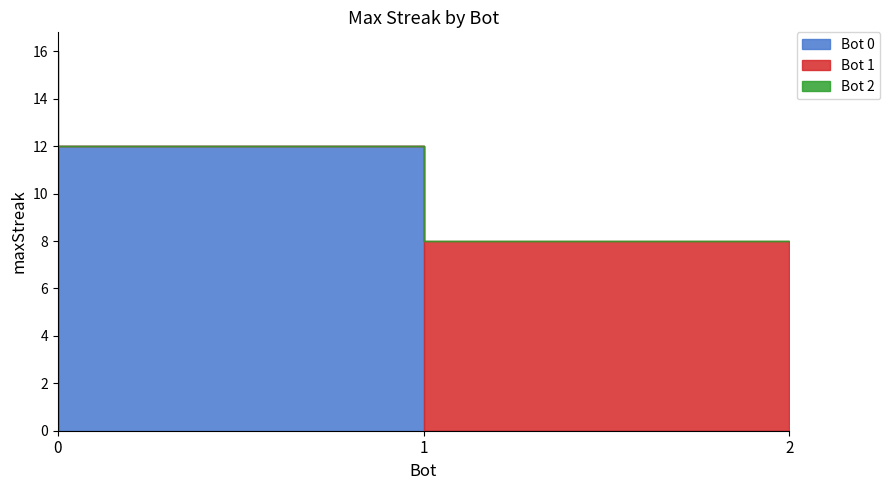

How many positive values does the Bot 0 series have?

1